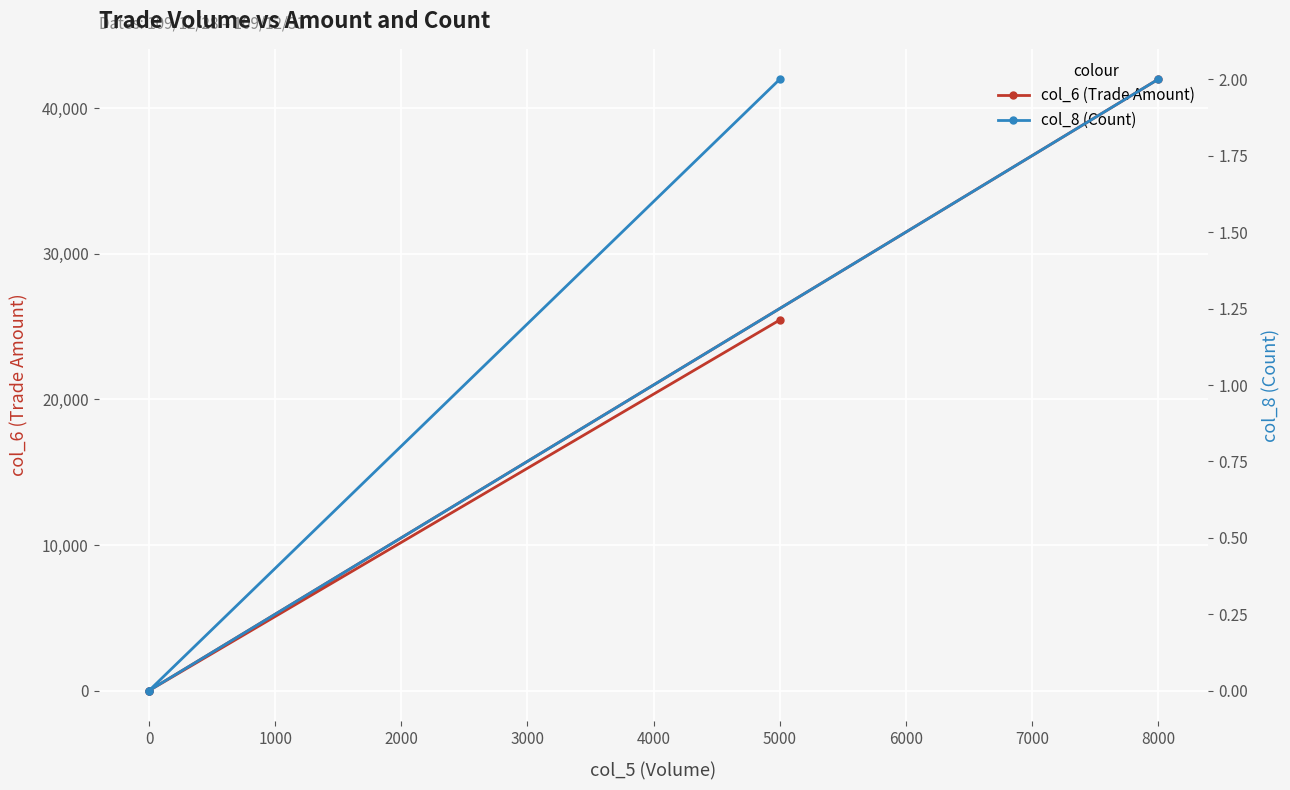

What is the label of the 4th point from the left?

8000